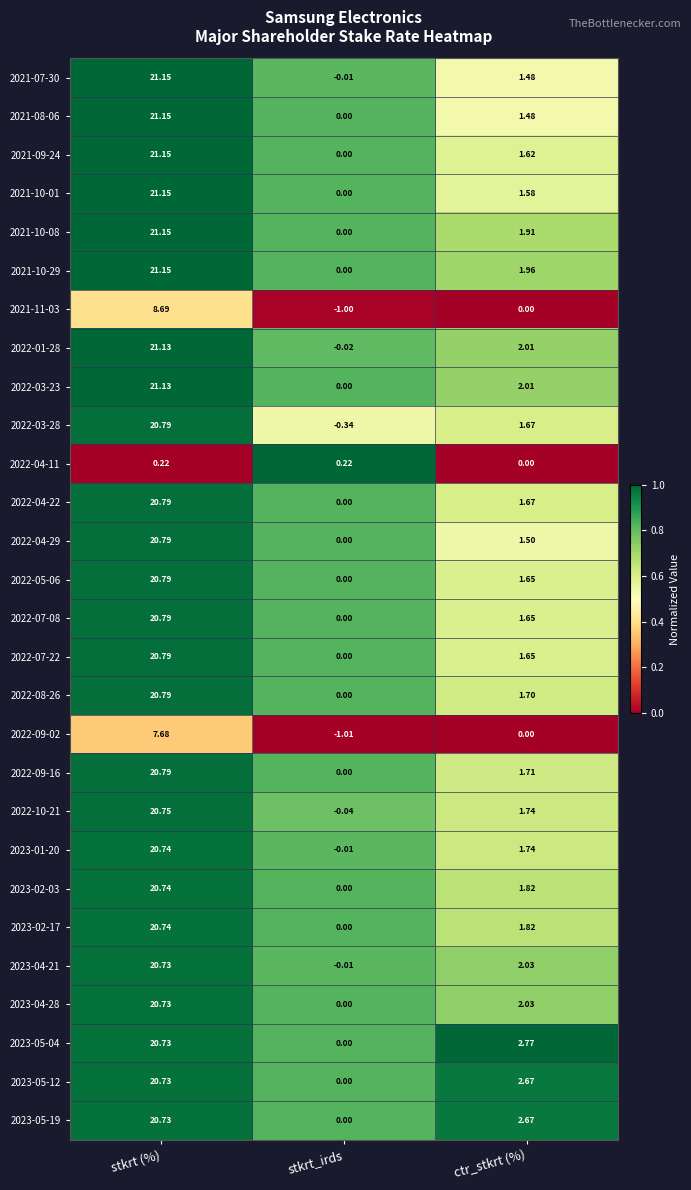

At which label is 2023-02-03 closest to 10?

ctr_stkrt (%)